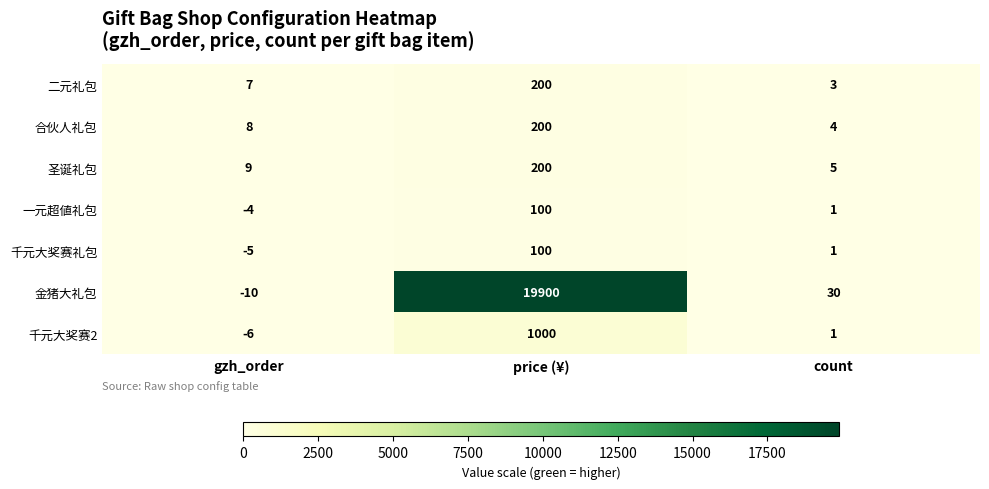

What is the difference between the highest and lowest values at count?

29